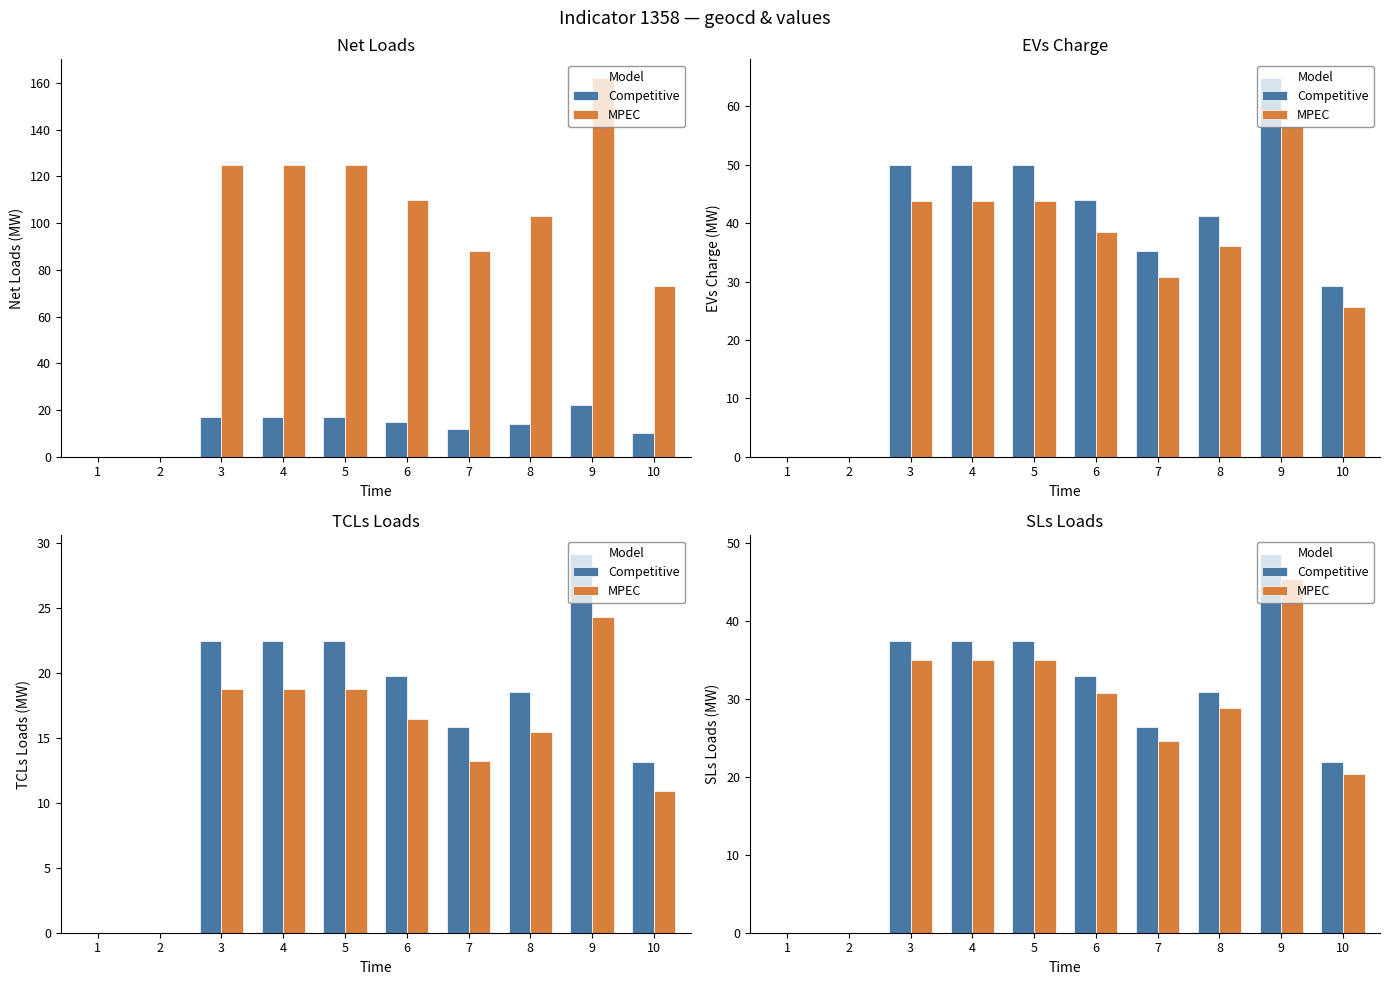

What is the difference between the maximum and minimum values in the MPEC series?

45.4